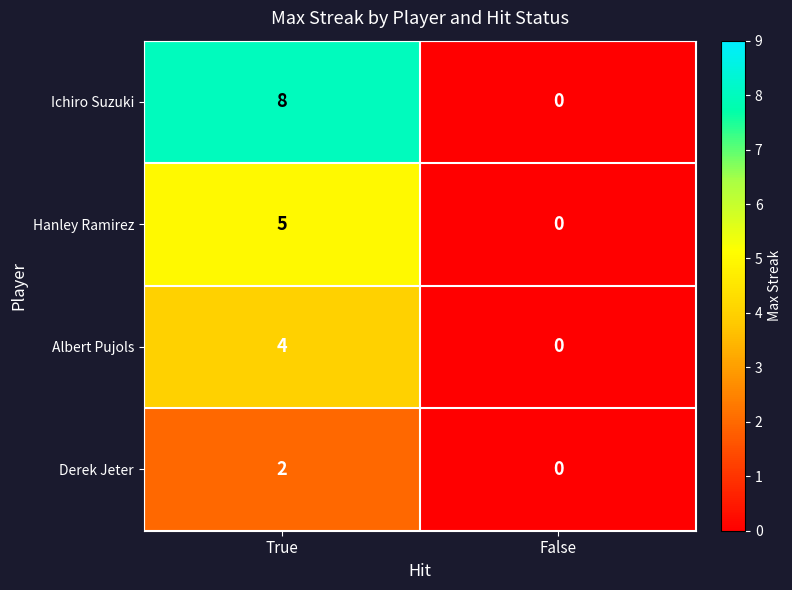

How many series are shown in this chart?

4